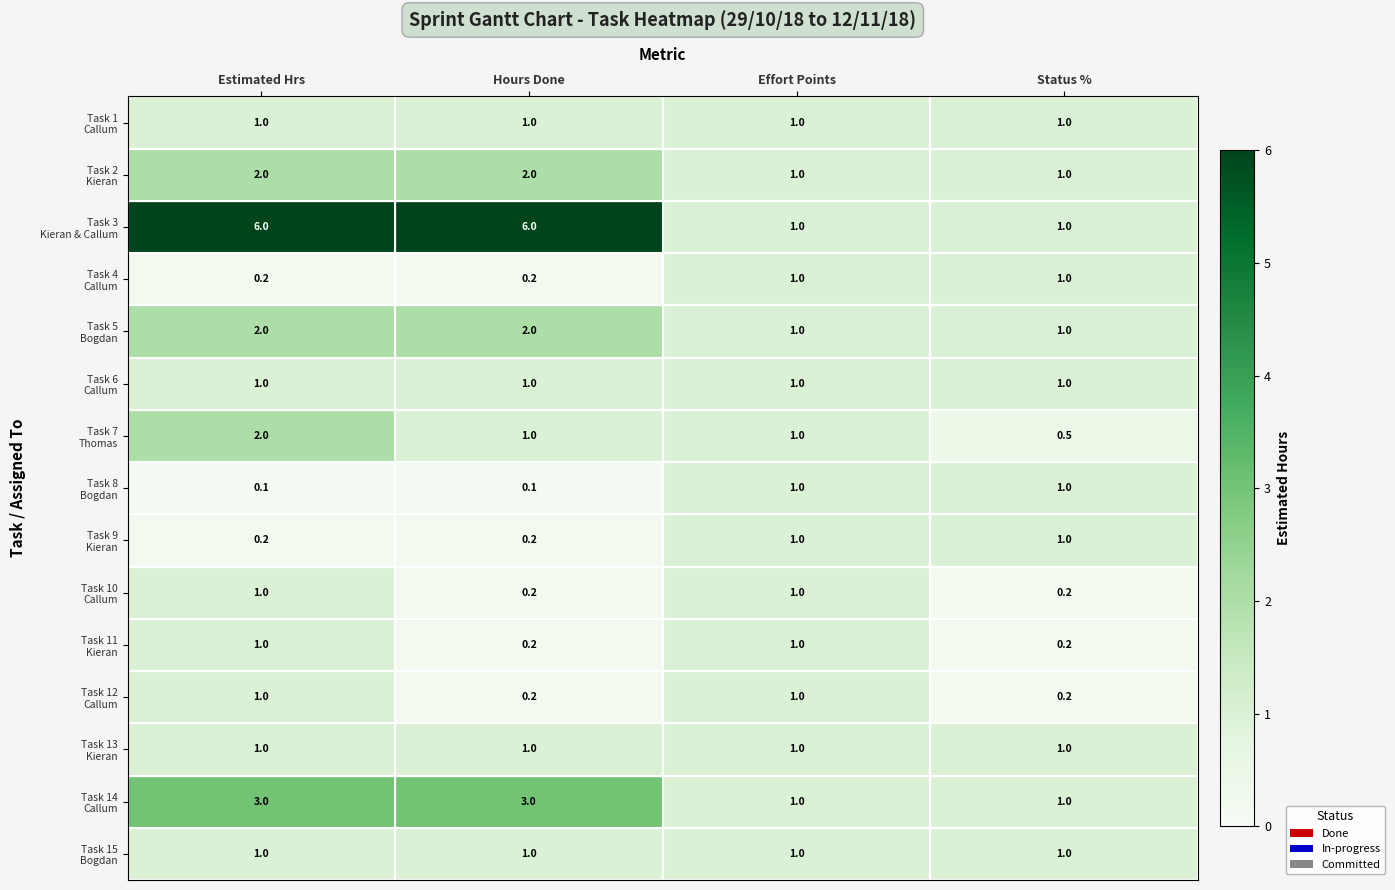

What is the greatest value displayed?

6.0